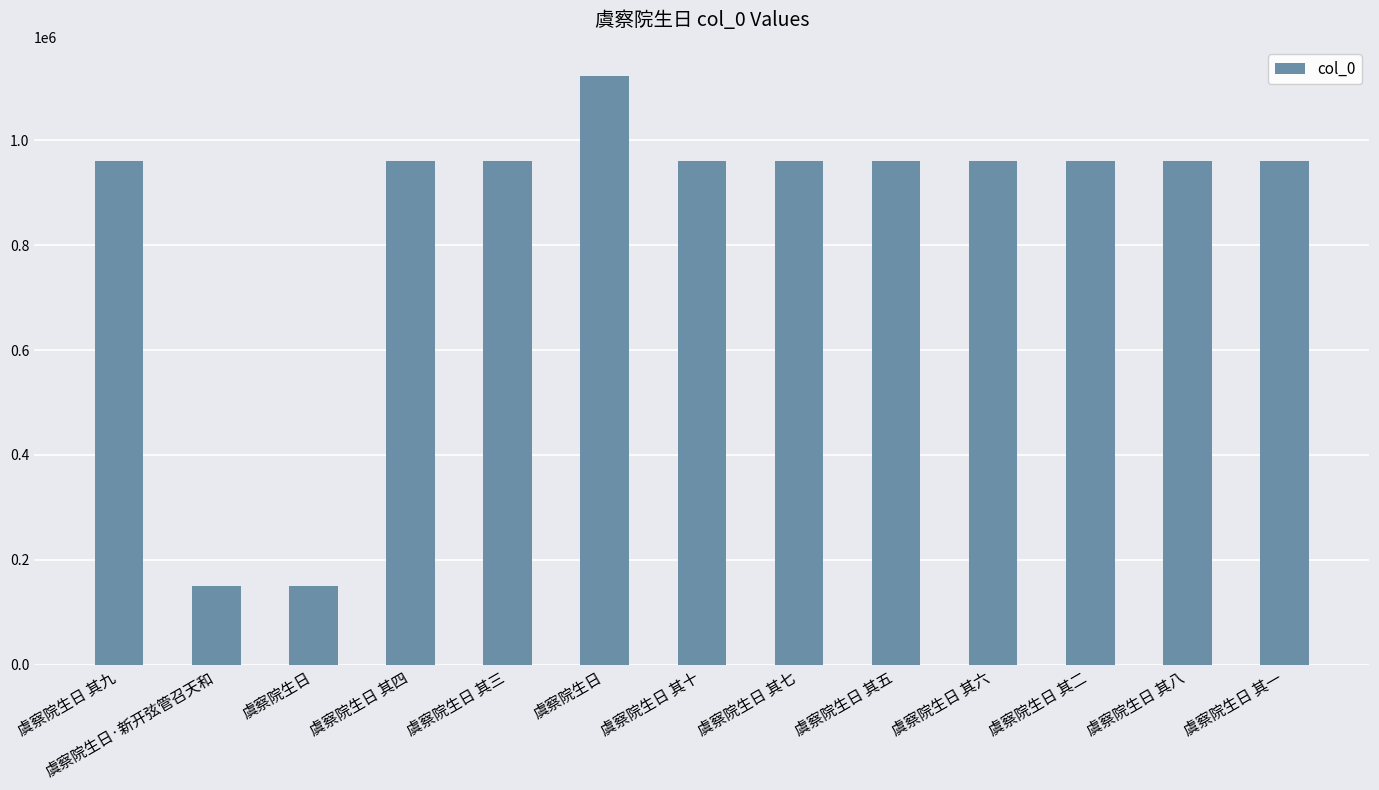

How many values are below 961601?

6